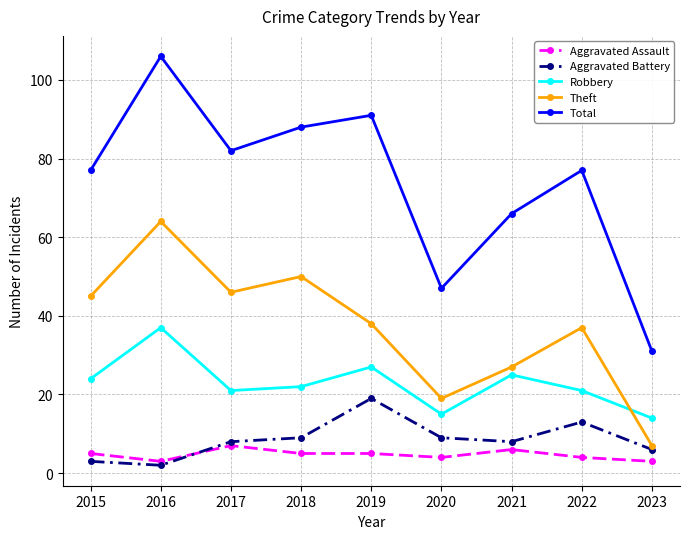

Which category has the lowest value across all series?

2016